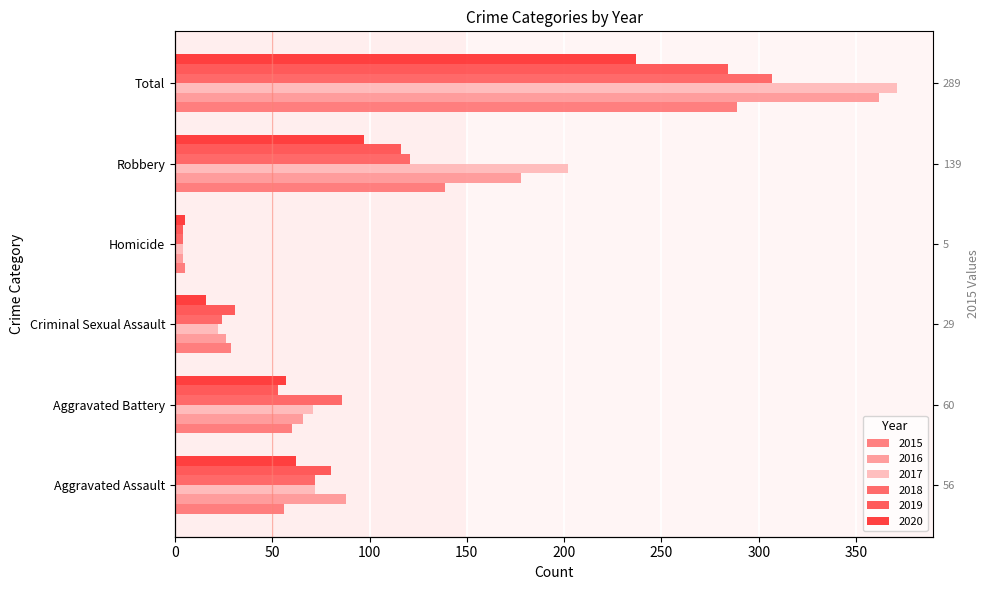

How many bars are there in each group?

6